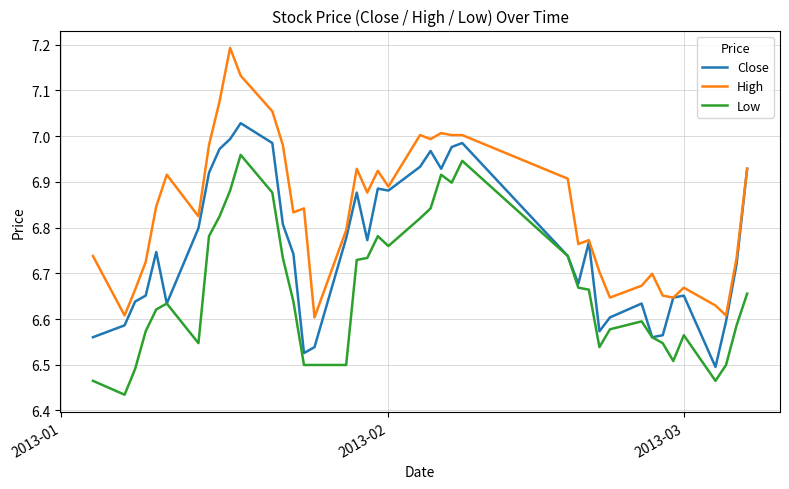

True or false: Low and High intersect in this chart.

False